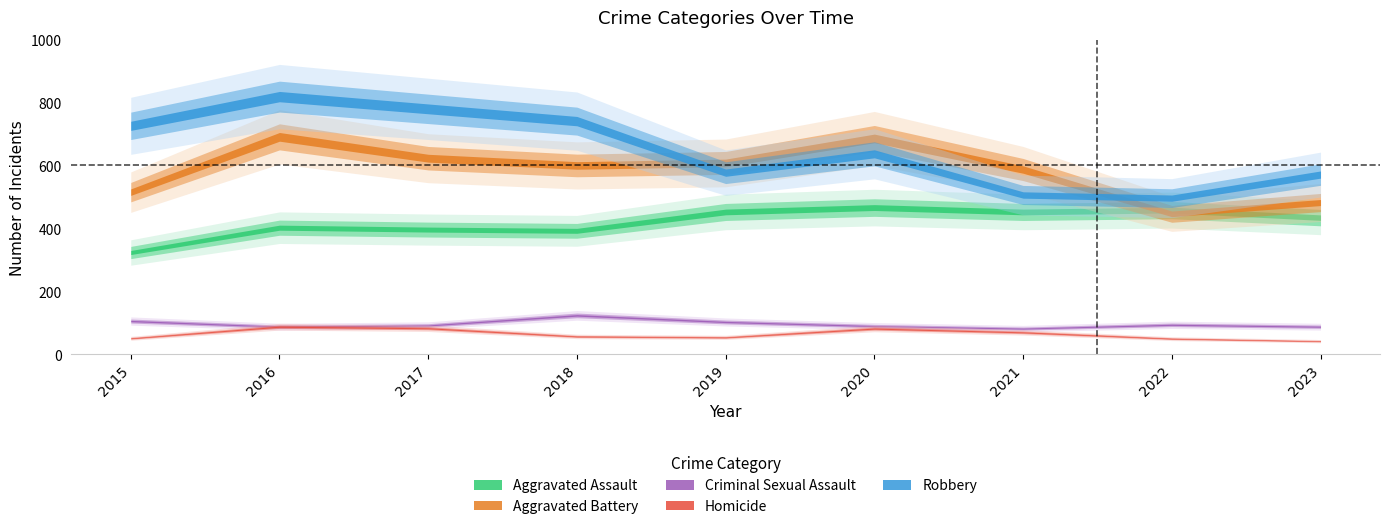

What is the minimum value shown in the chart?

41